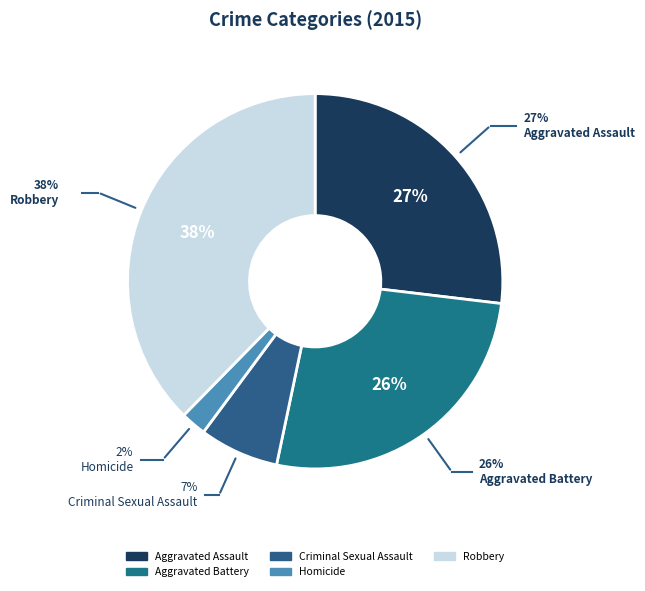

The Criminal Sexual Assault slice represents 1% of the pie. True or false?

False